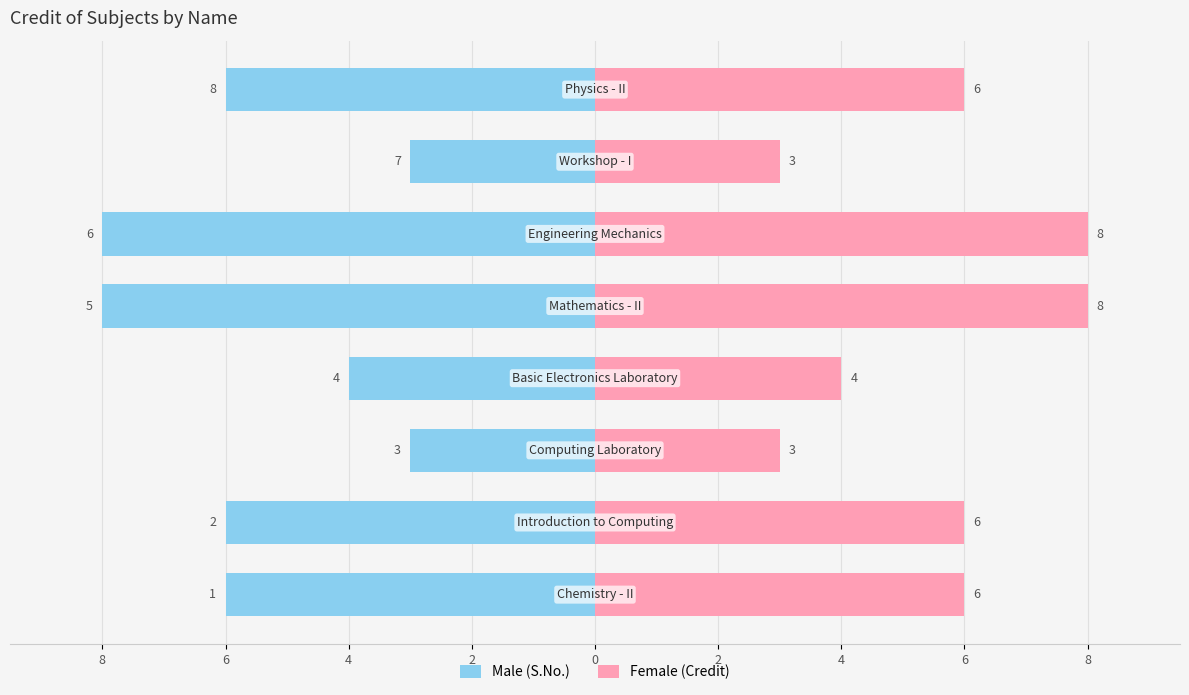

Is it true that Male (S.No.) equals -10 at 6?

False